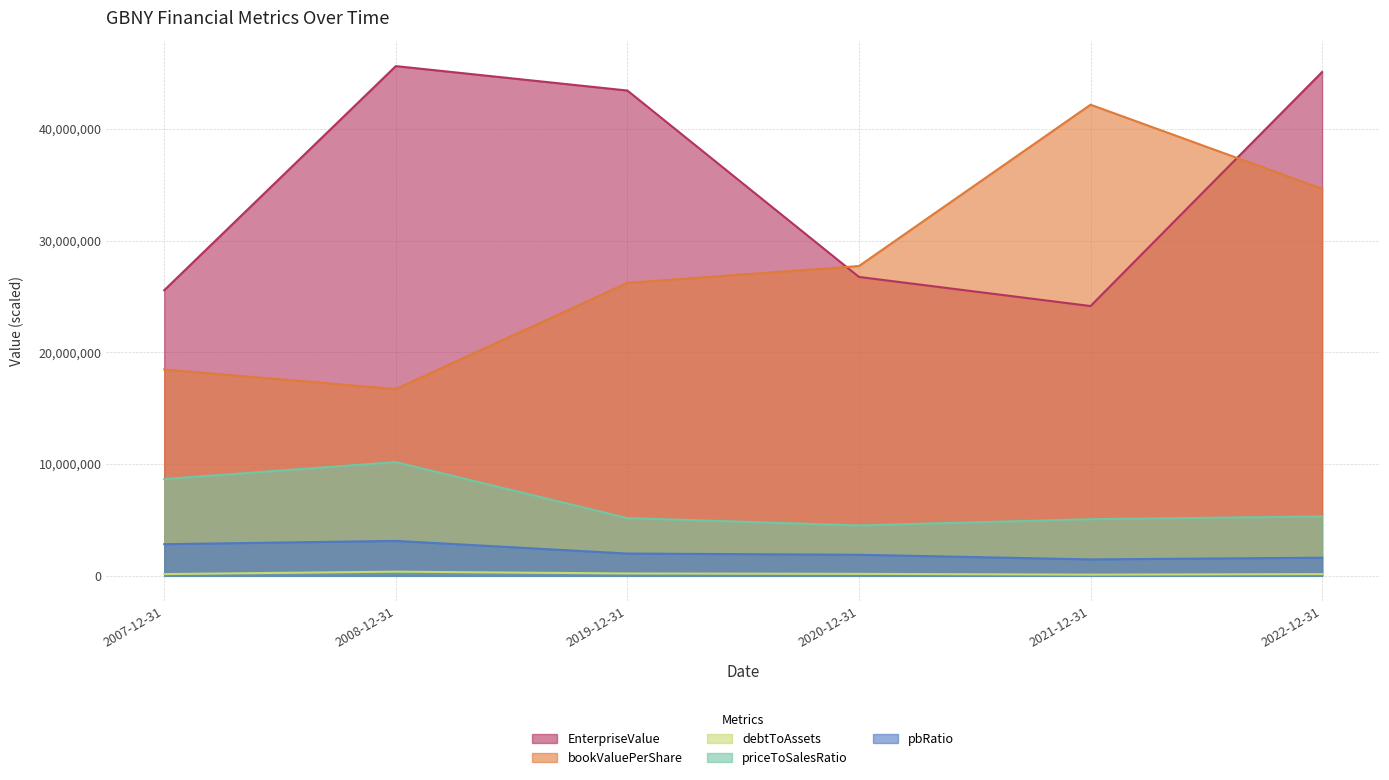

What are all the series names shown in the legend?

EnterpriseValue, bookValuePerShare, debtToAssets, priceToSalesRatio, pbRatio